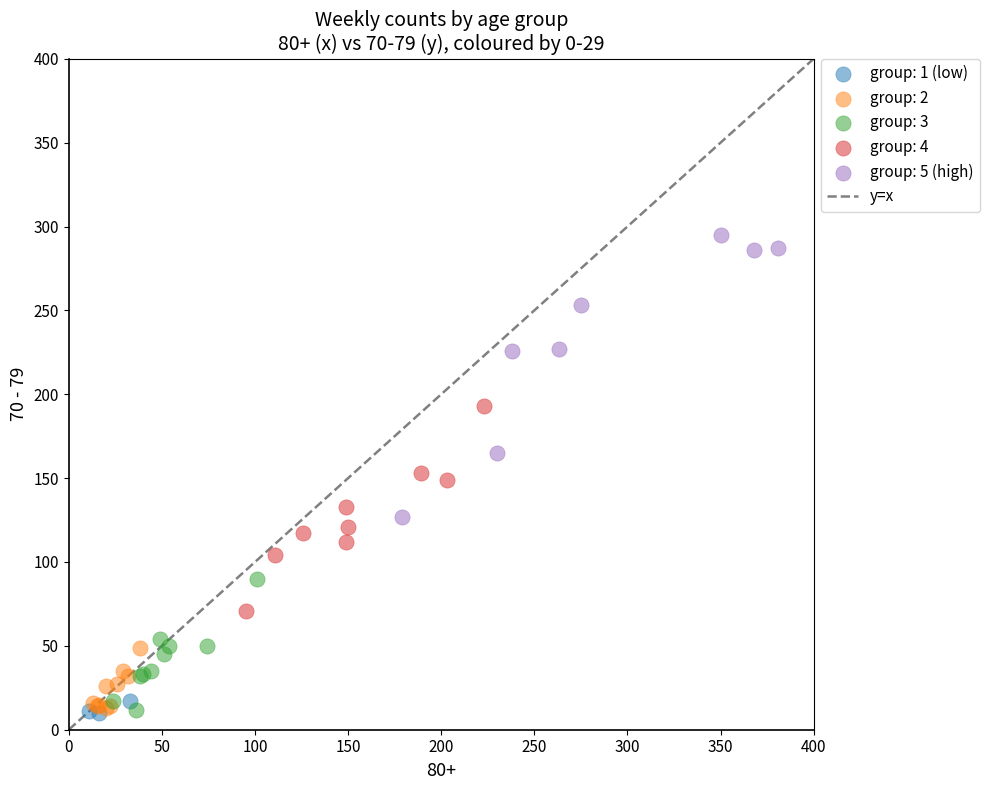

Which series has the widest spread of Y values?

group: 5 (high)